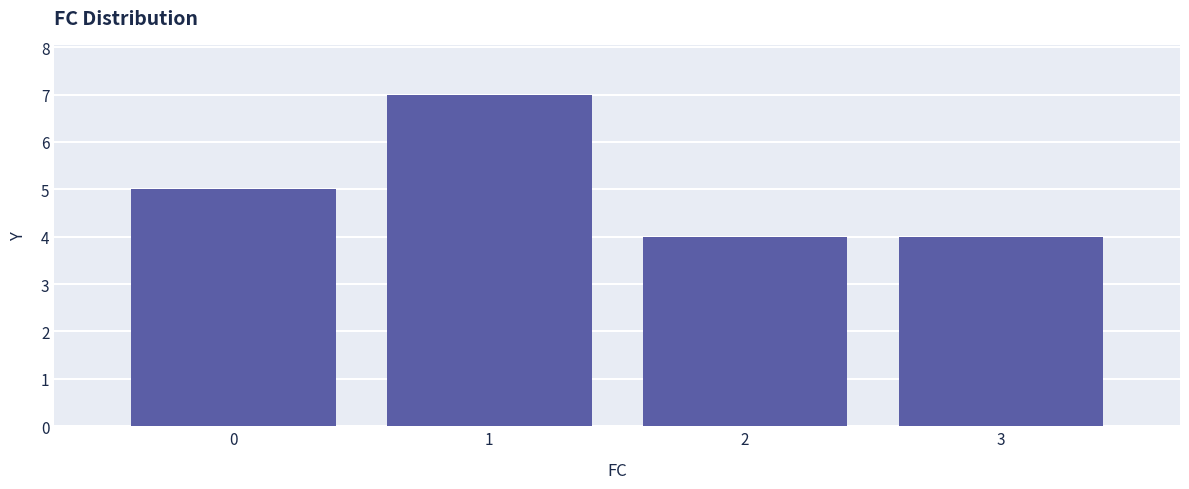

Reading left to right, what are all the values shown in this chart?

5	7	4	4